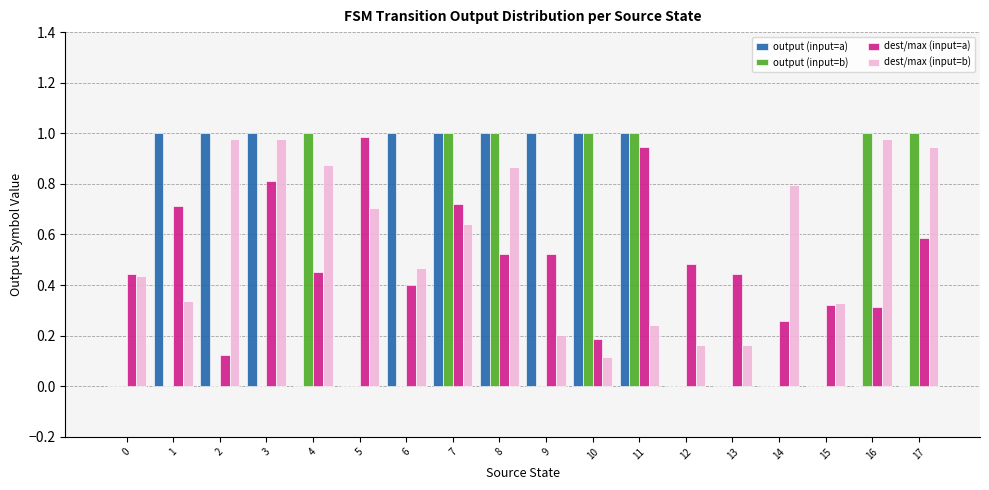

How many groups of bars are there?

18